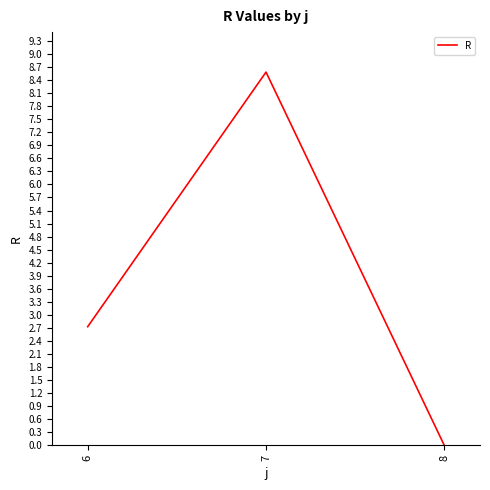

How many values exceed 2?

2